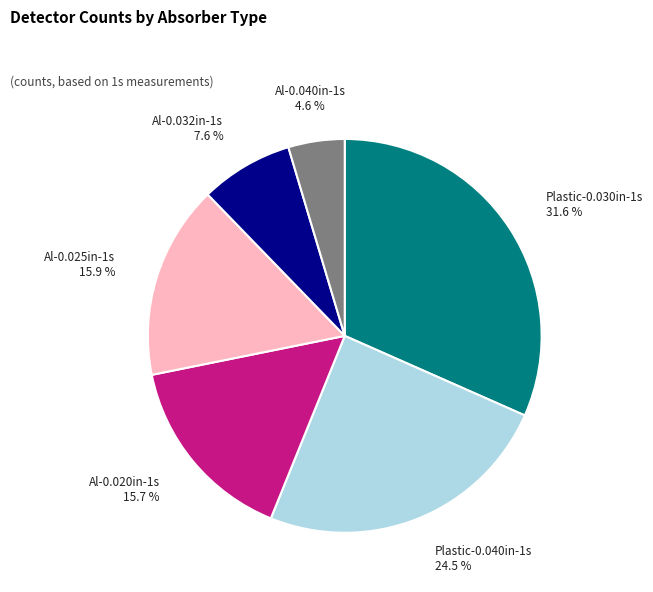

What percentage is the Plastic-0.030in-1s slice, to the nearest percent?

32%